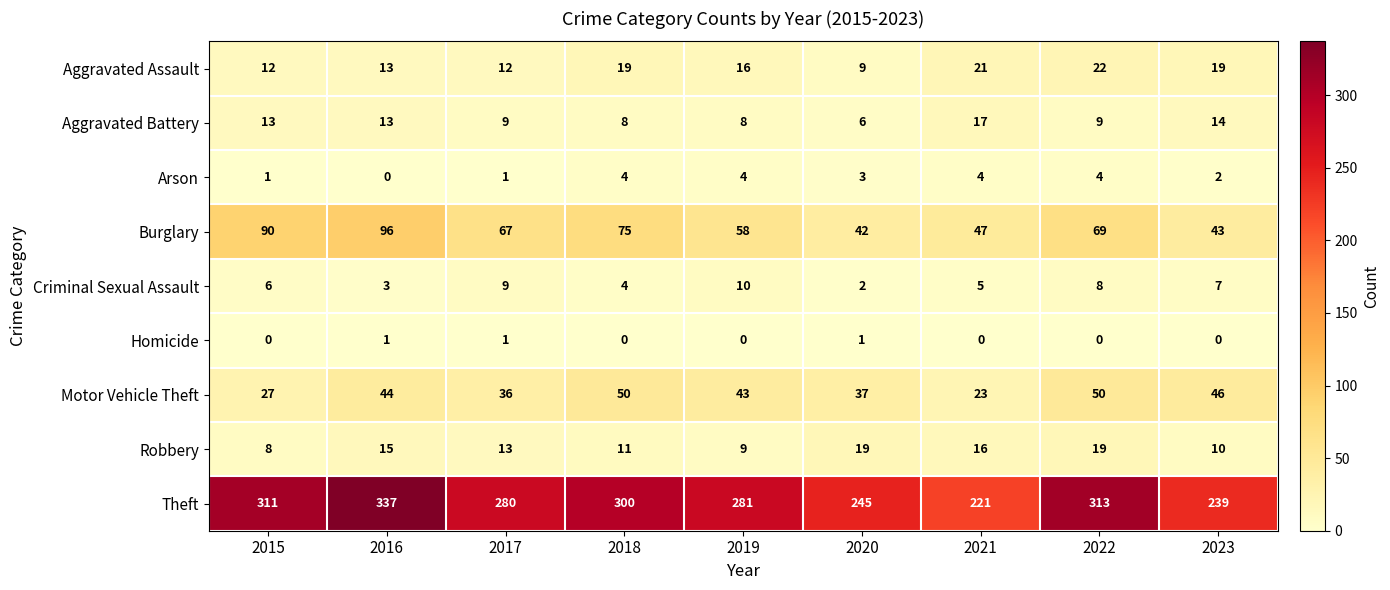

What is the highest value of the Criminal Sexual Assault series?

10